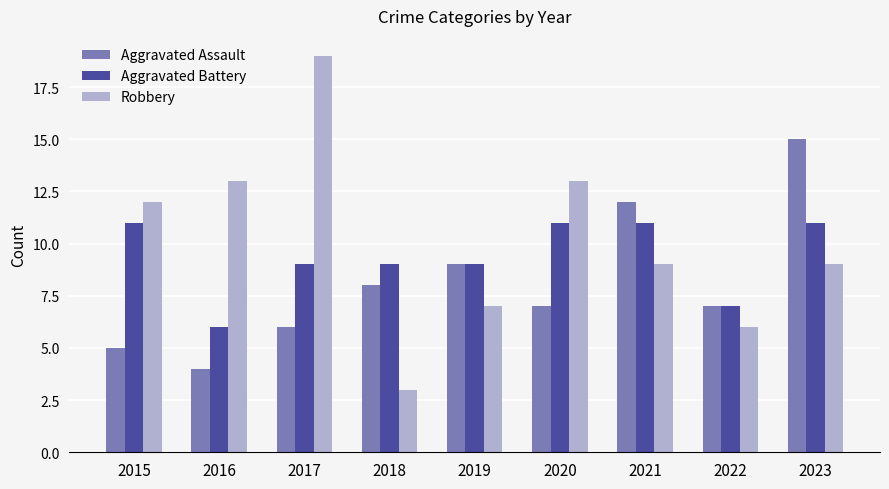

Between 2019 and 2023, which series saw the biggest shift?

Aggravated Assault